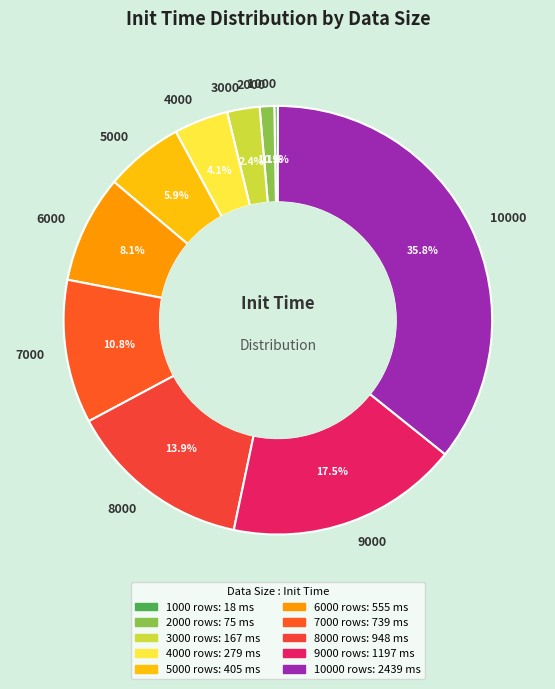

Which has a higher value, 5000 or 4000?

5000